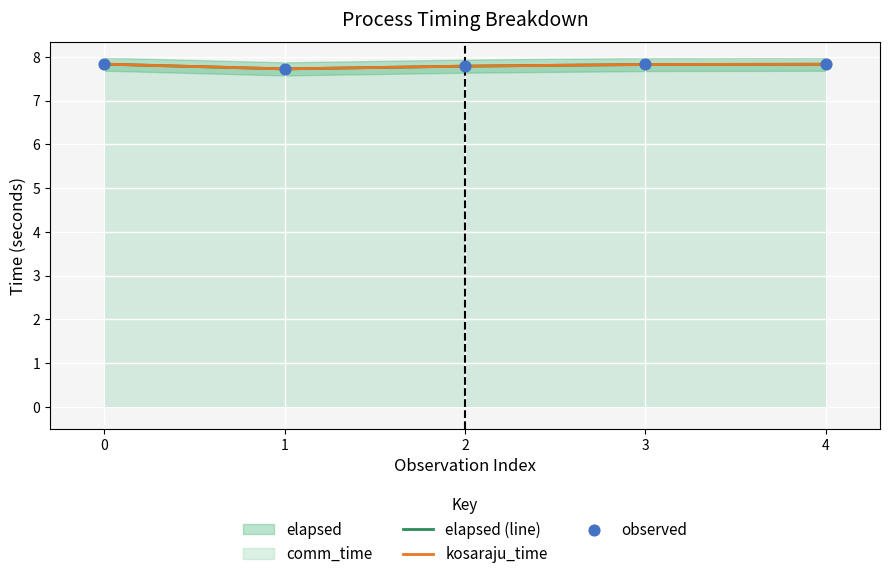

Is the value of kosaraju_time at 3 greater than the value of elapsed (line) at 0?

No